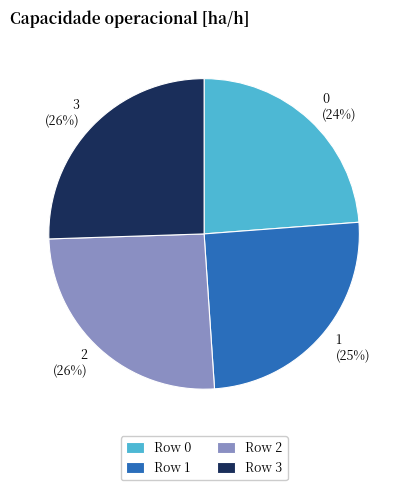

To the nearest percent, what percentage of the pie is 2?

26%